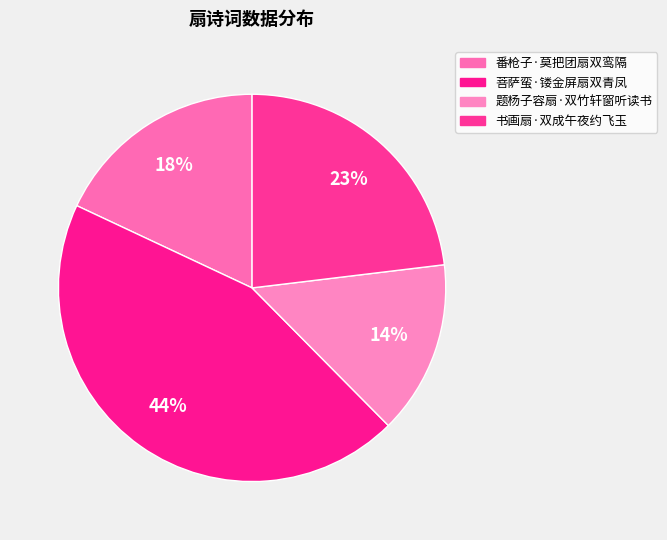

To the nearest percent, what is the difference between the largest and smallest slice percentages?

30%